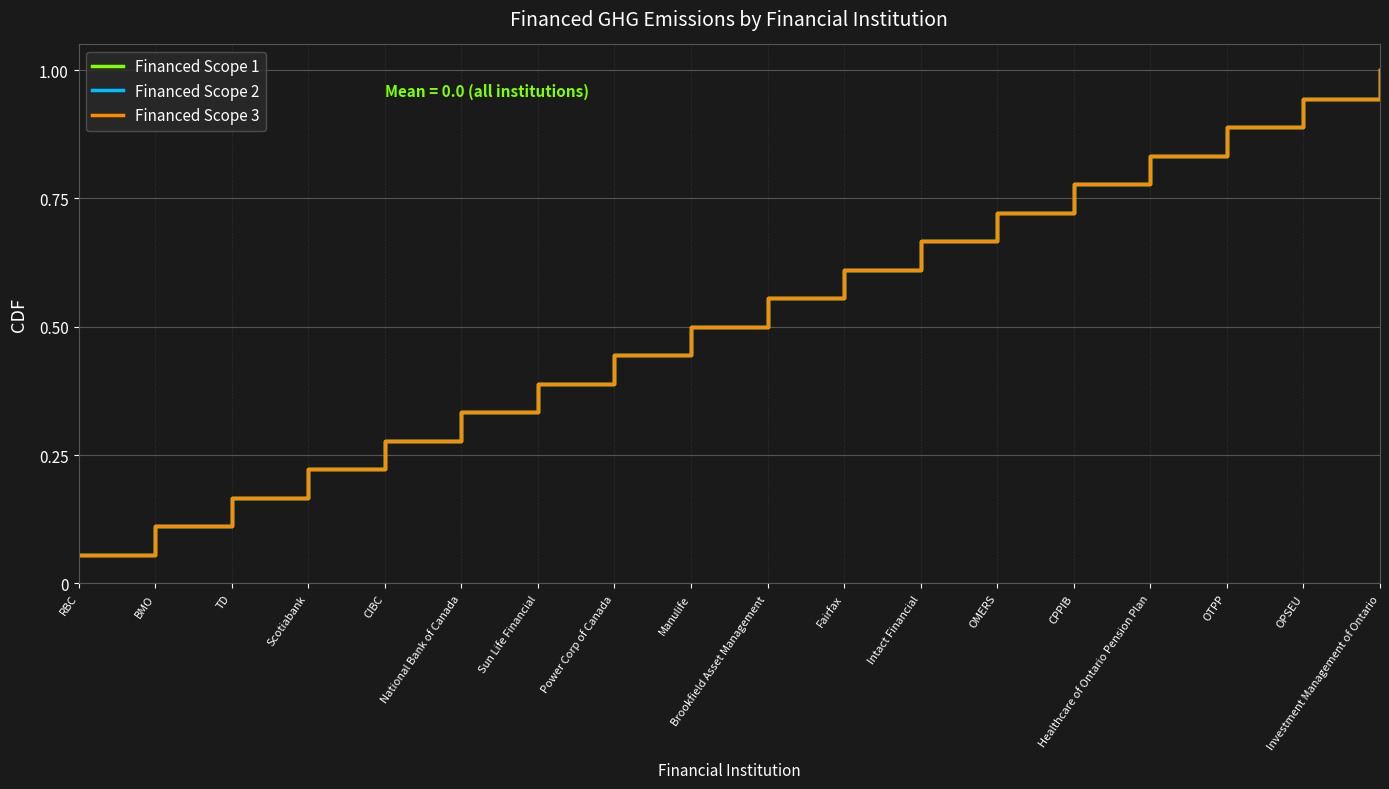

True or false: Financed Scope 2 and Financed Scope 1 cross at least once.

False